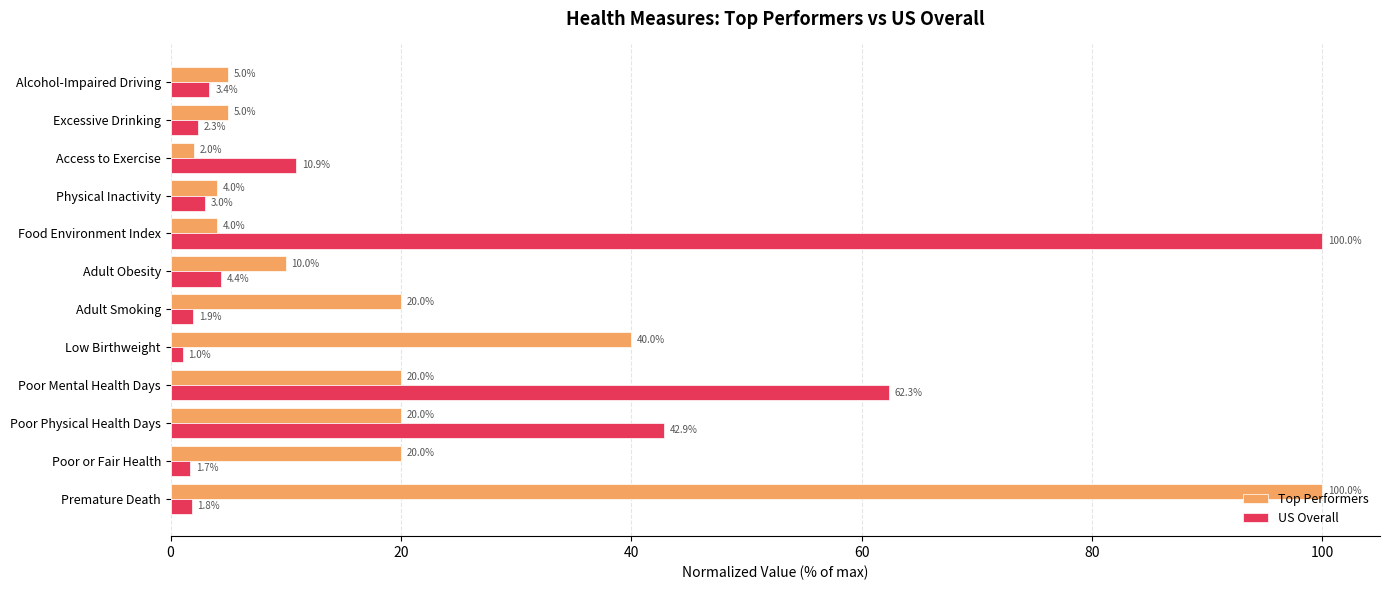

Which series has the largest range (max minus min)?

US Overall